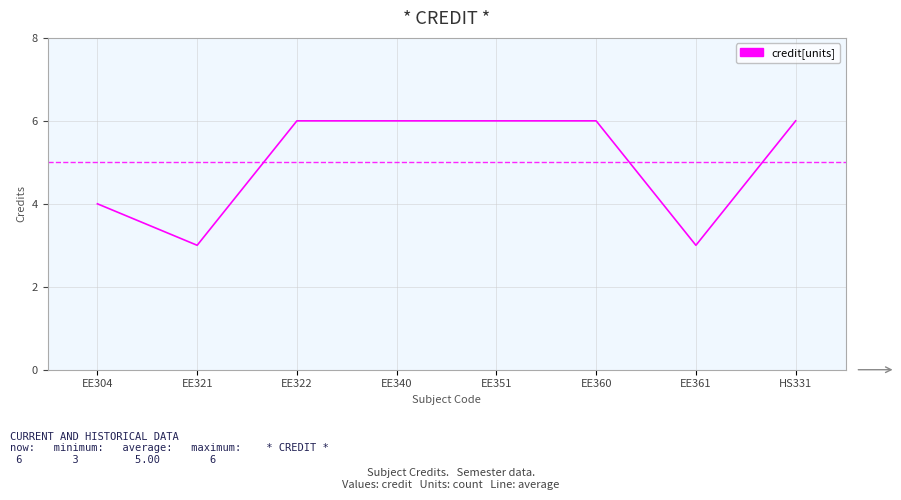

What is the difference between the second highest and minimum values?

3